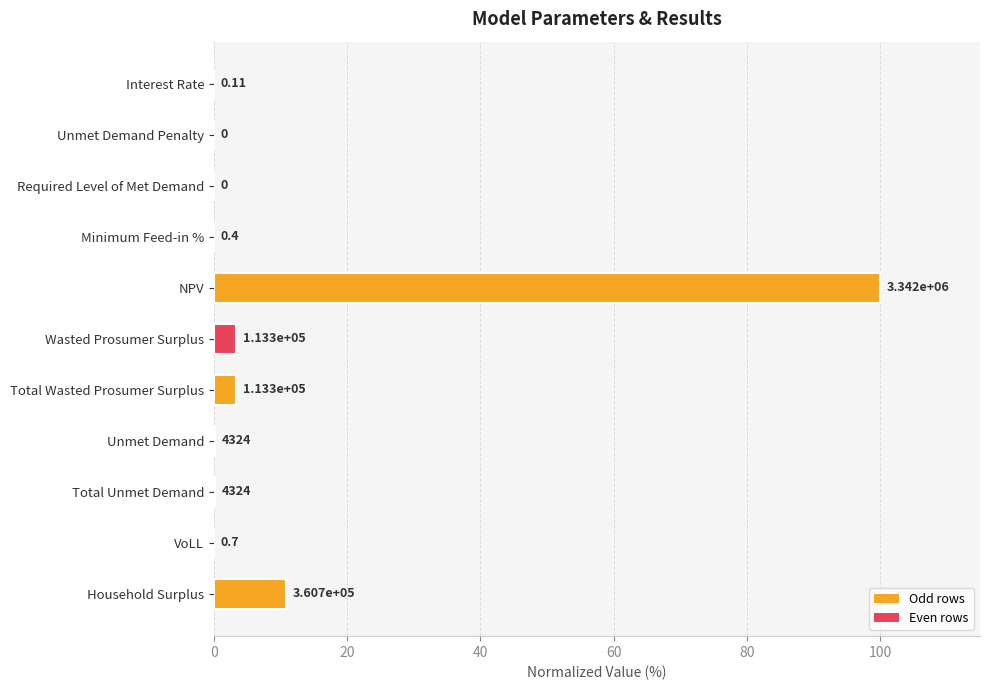

What is the maximum value shown in the chart?

100.0